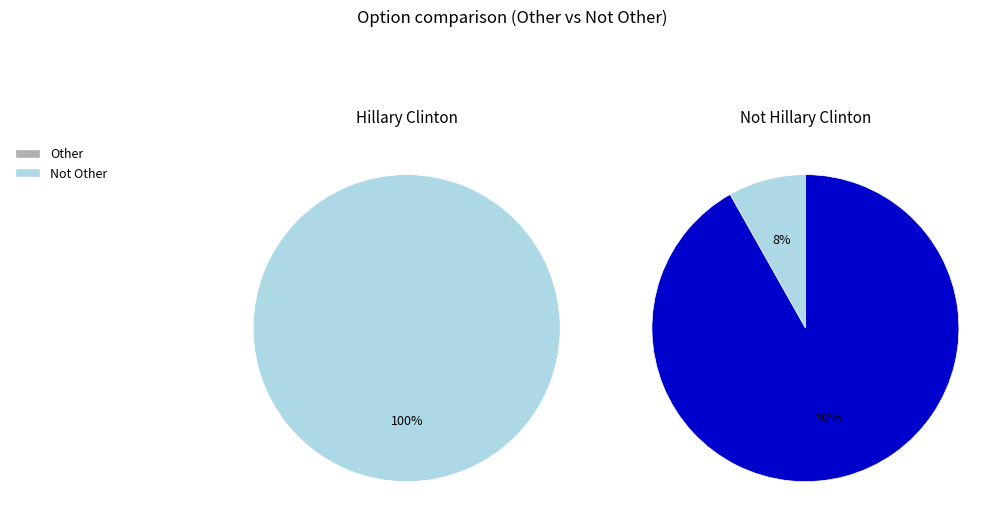

What percentage is the Other slice, to the nearest percent?

8%